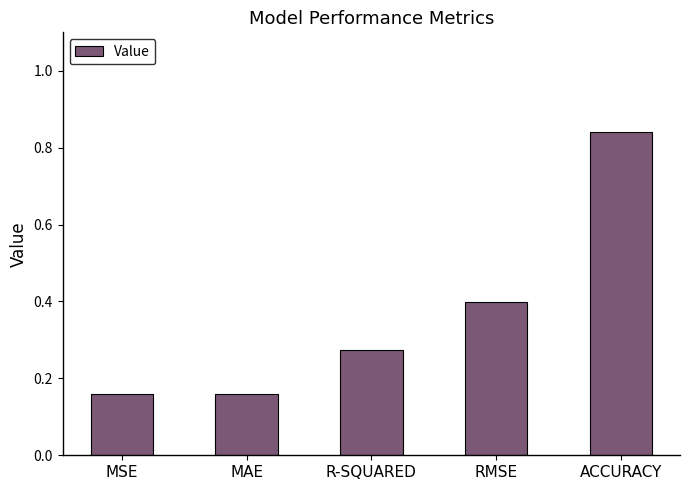

What is the change in value from MAE to R-SQUARED?

+0.1